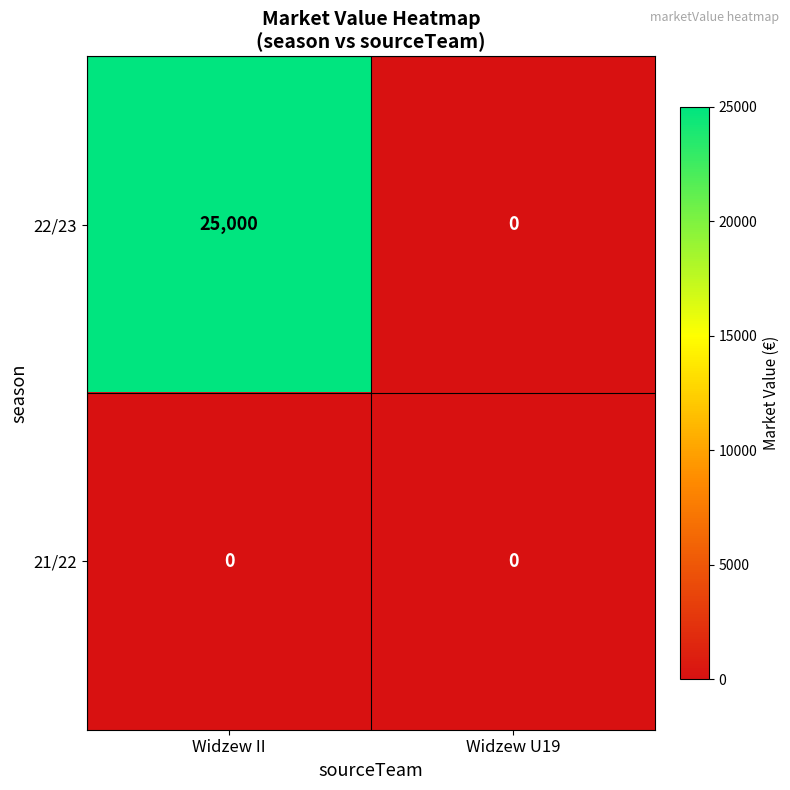

Read the 22/23 value at Widzew II.

25000